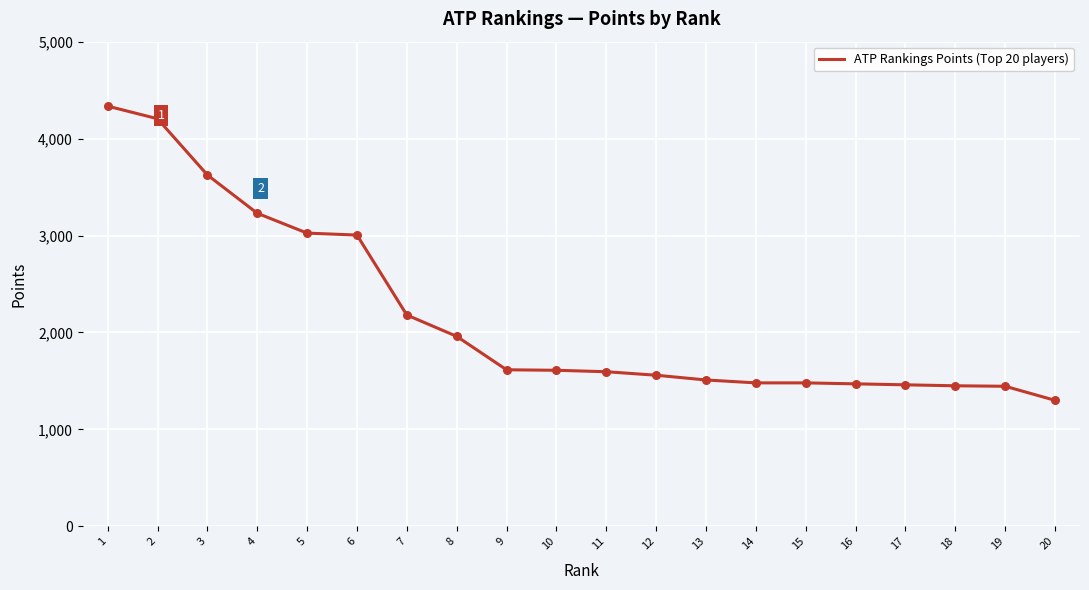

Which has a higher value, 2 or 20?

2